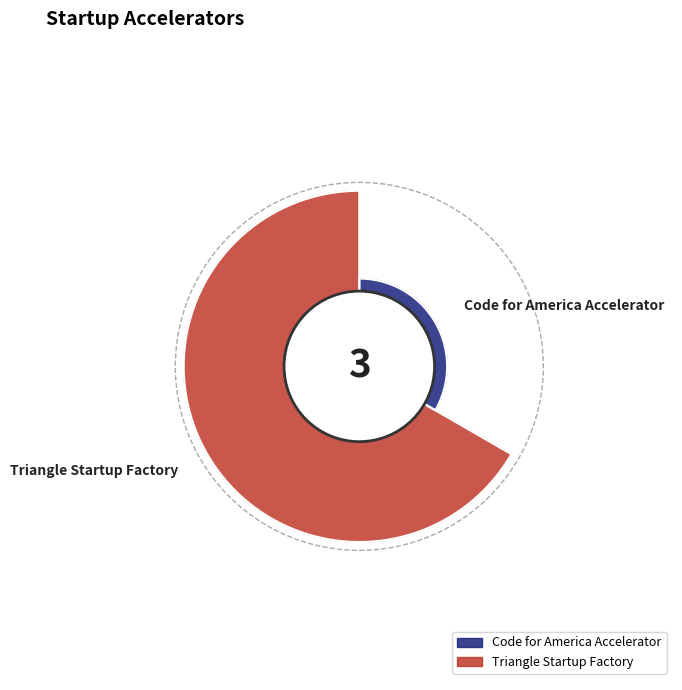

What is the ratio of the value at Triangle Startup Factory to the value at Code for America Accelerator?

2.0